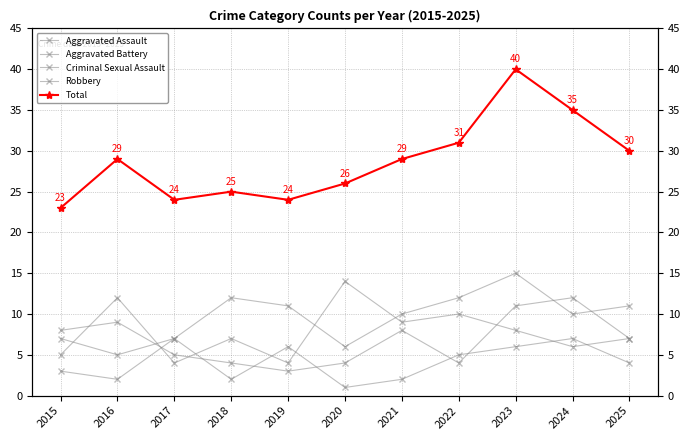

What is the minimum value shown in the chart?

1